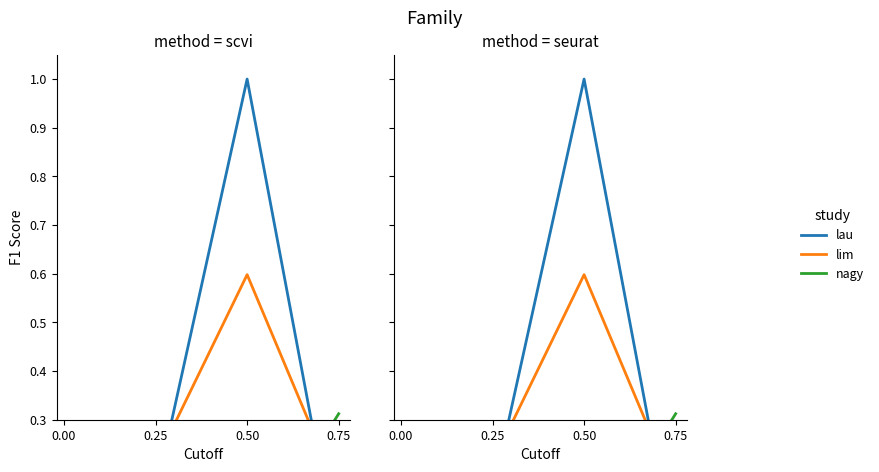

How many series are shown in this chart?

3